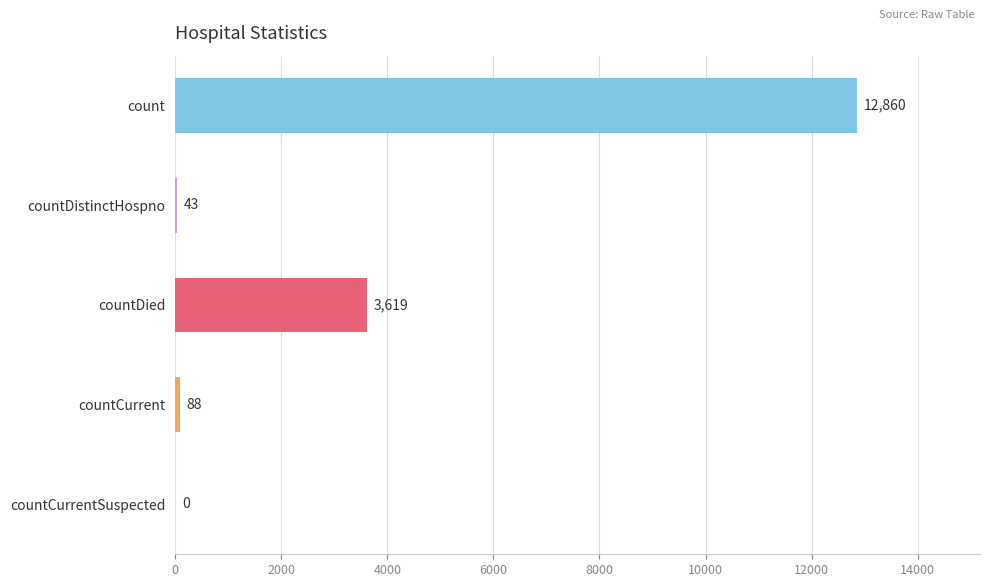

Reading bottom to top, transcribe all the data shown in this chart.

countCurrentSuspected=0	countCurrent=88	countDied=3619	countDistinctHospno=43	count=12860